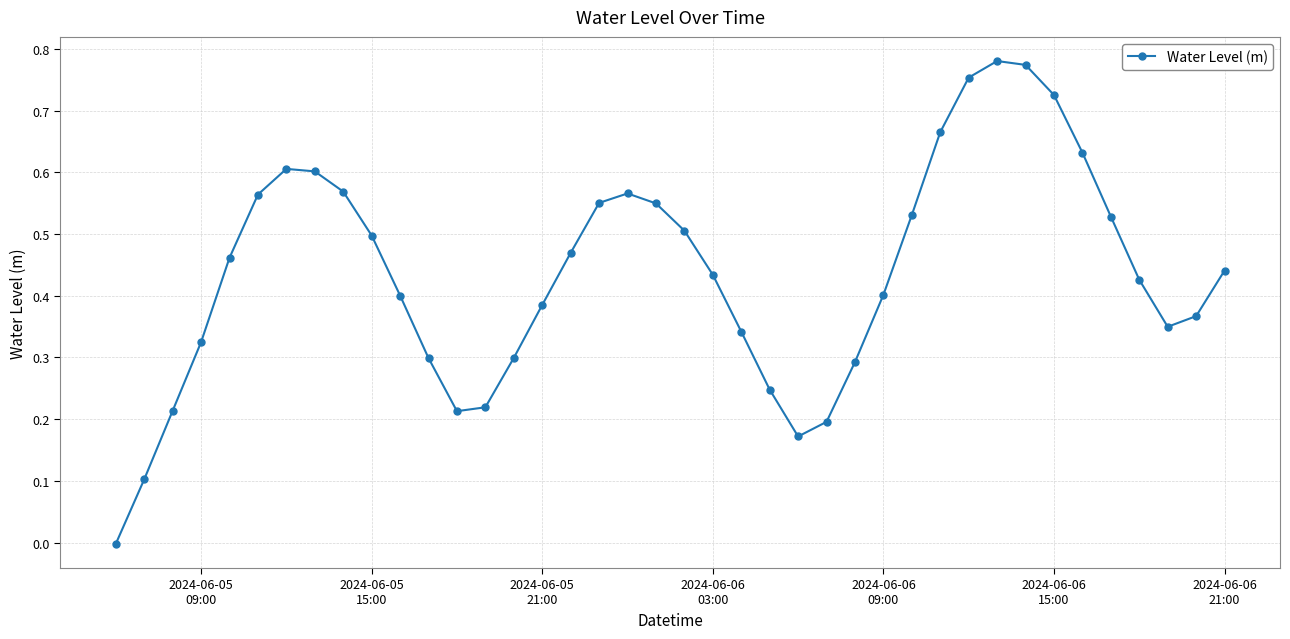

Does the chart have visible grid lines?

Yes